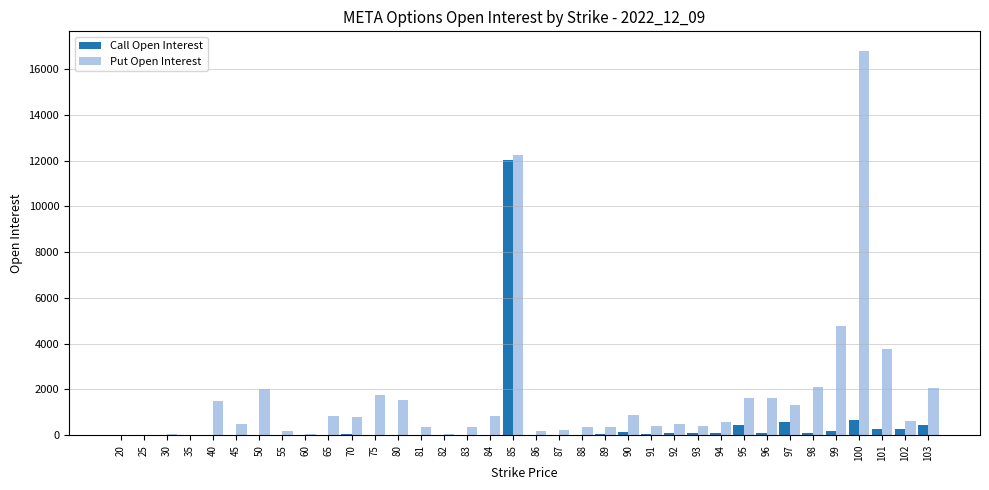

Between 25 and 97, which series saw the biggest shift?

Put Open Interest